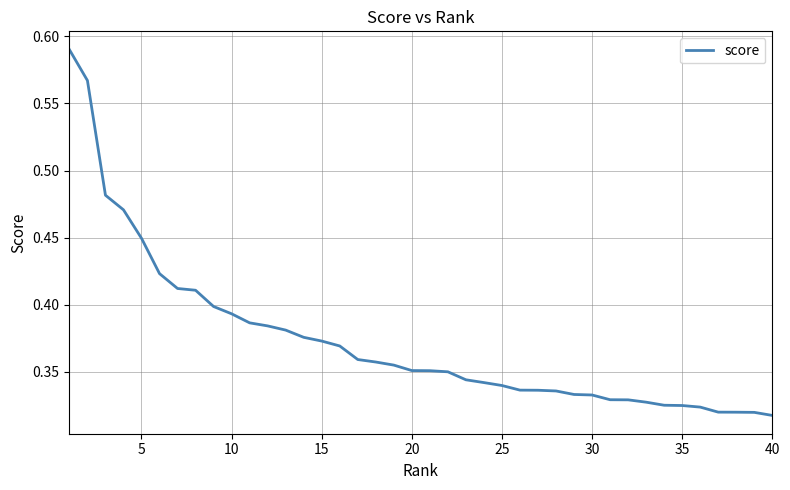

Is this an area chart (filled region under the line)?

No